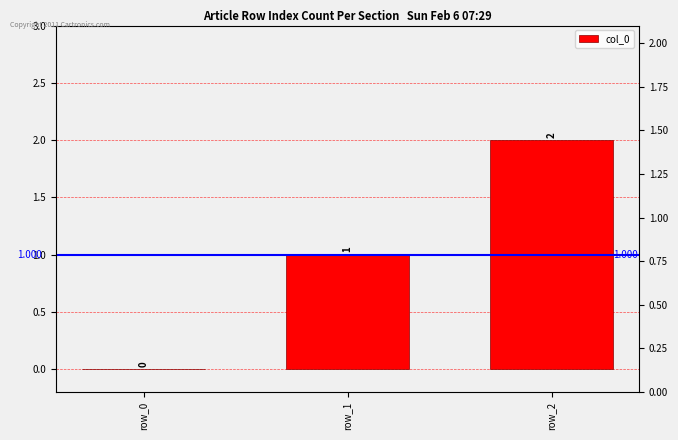

What is the value of the 2nd bar from the left?

1